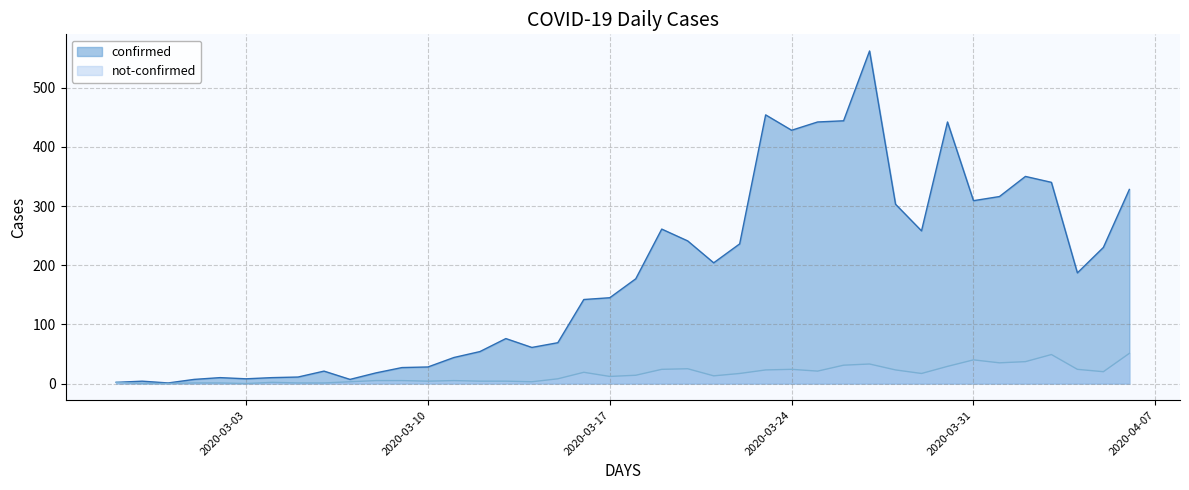

Which series has the widest spread of values?

confirmed